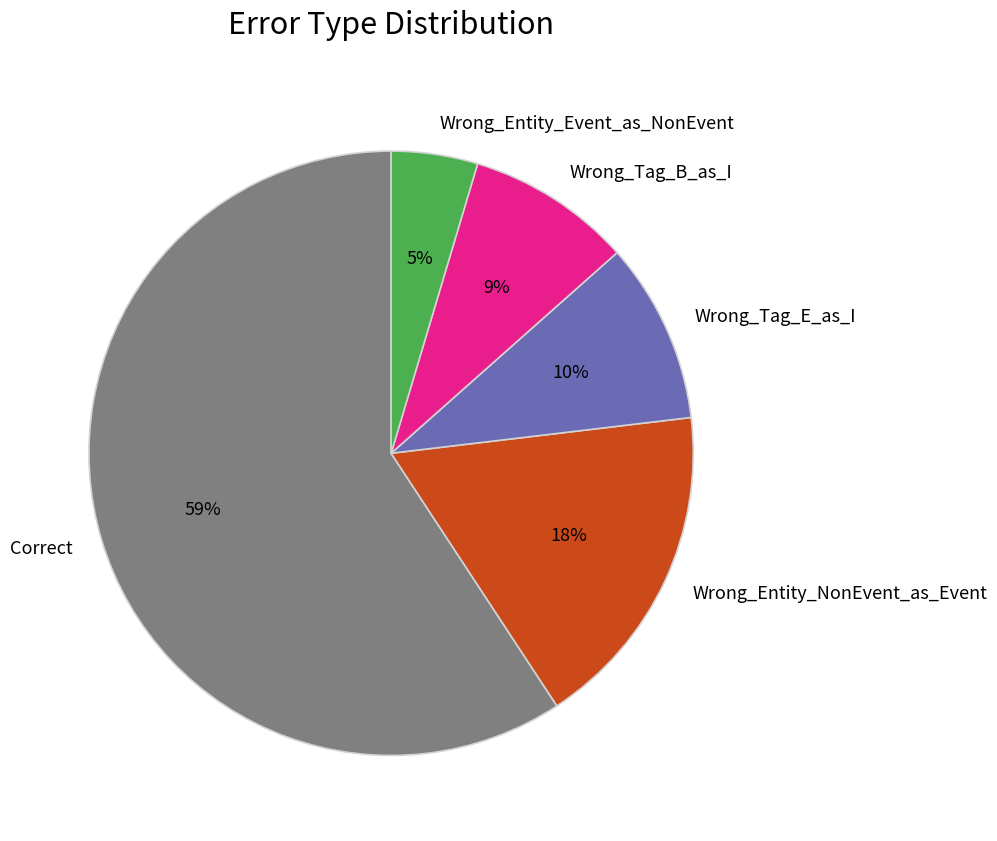

To the nearest percent, what is the average slice percentage?

20%